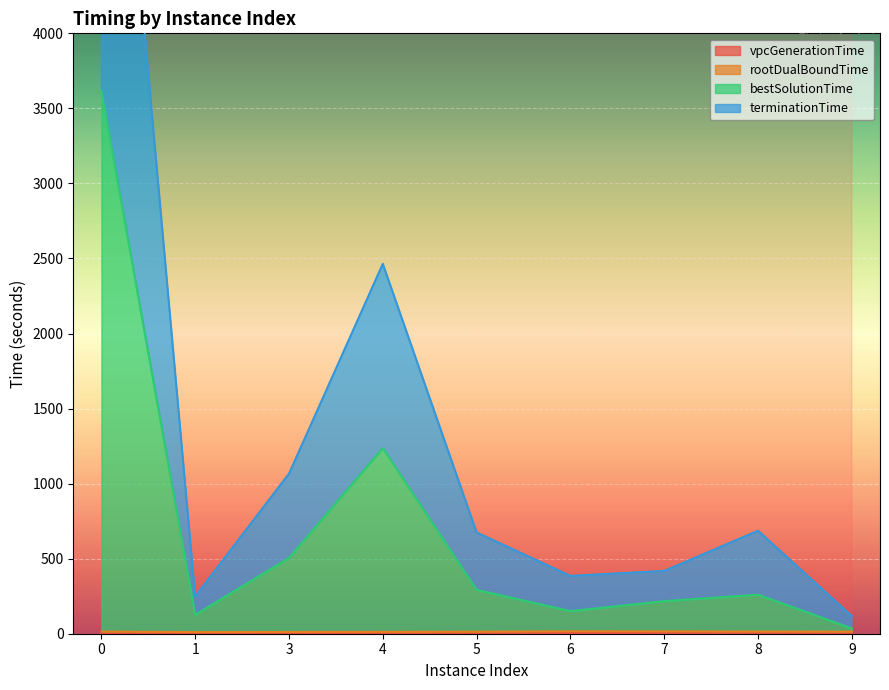

True or false: terminationTime and vpcGenerationTime intersect in this chart.

False